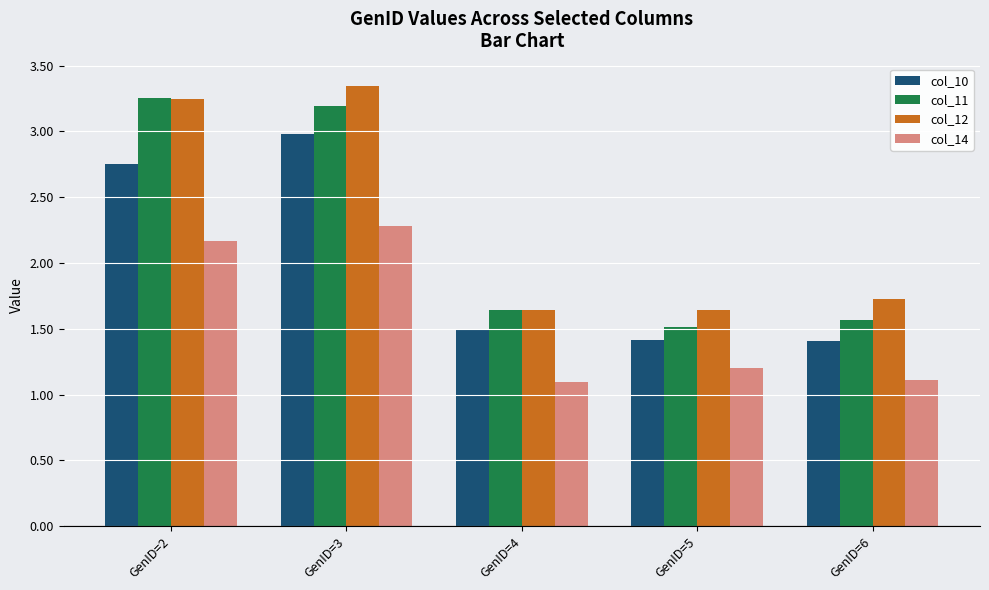

What is the difference between the highest and lowest values at GenID=6?

0.6